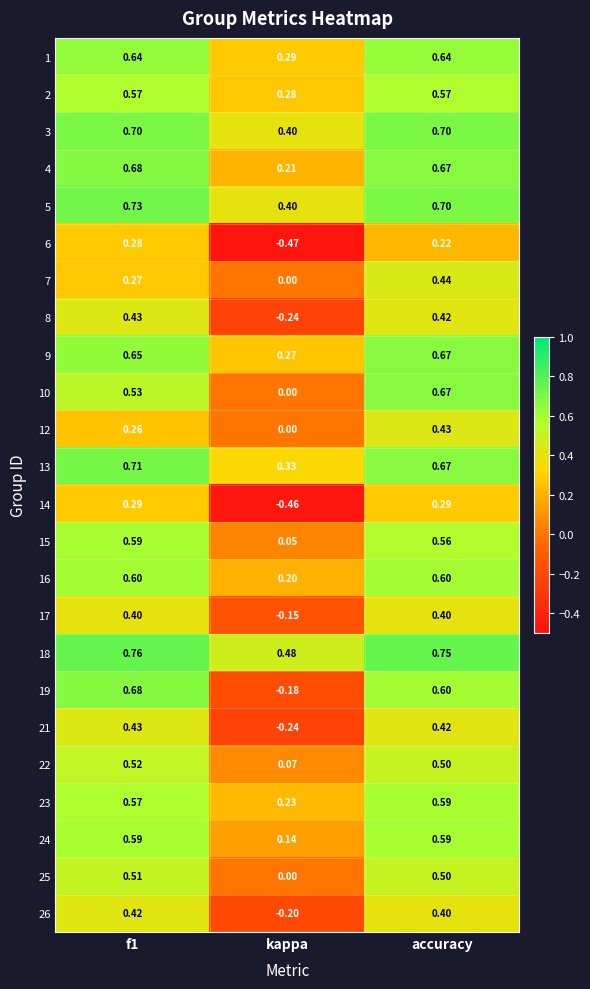

Is the value of 10 at f1 greater than the value of 16 at f1?

No